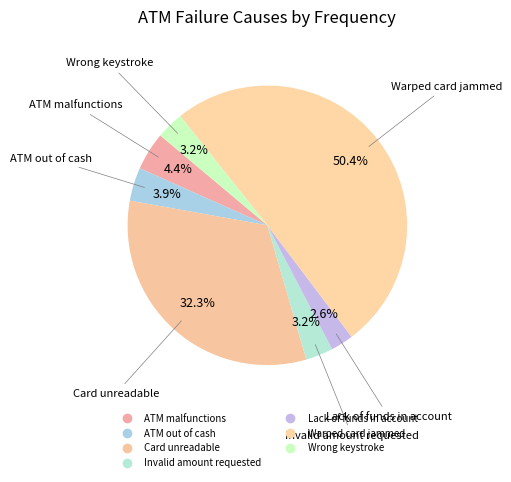

Does Lack of funds in account account for over 50% of the chart?

No